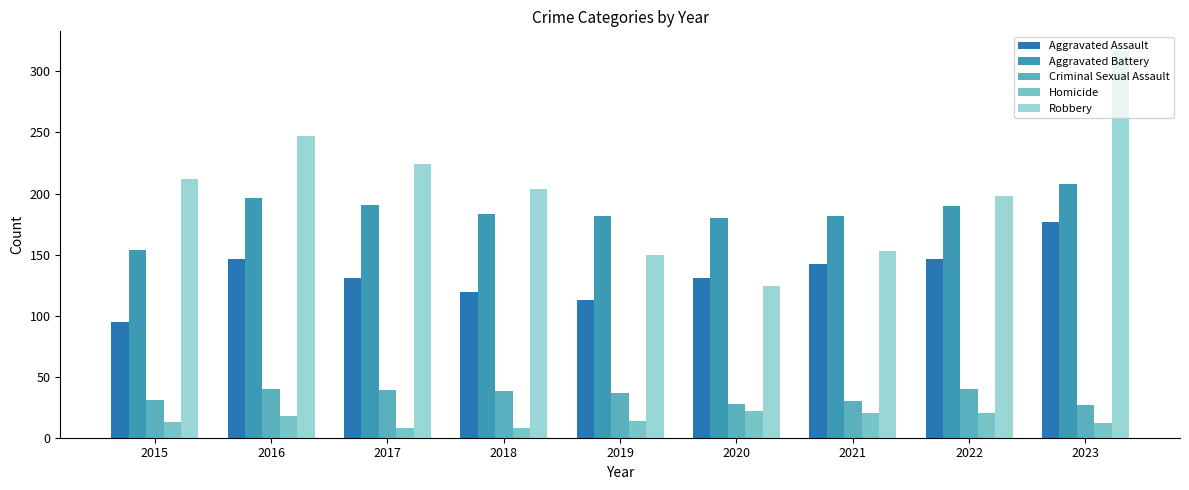

What are all the series names shown in the legend?

Aggravated Assault, Aggravated Battery, Criminal Sexual Assault, Homicide, Robbery